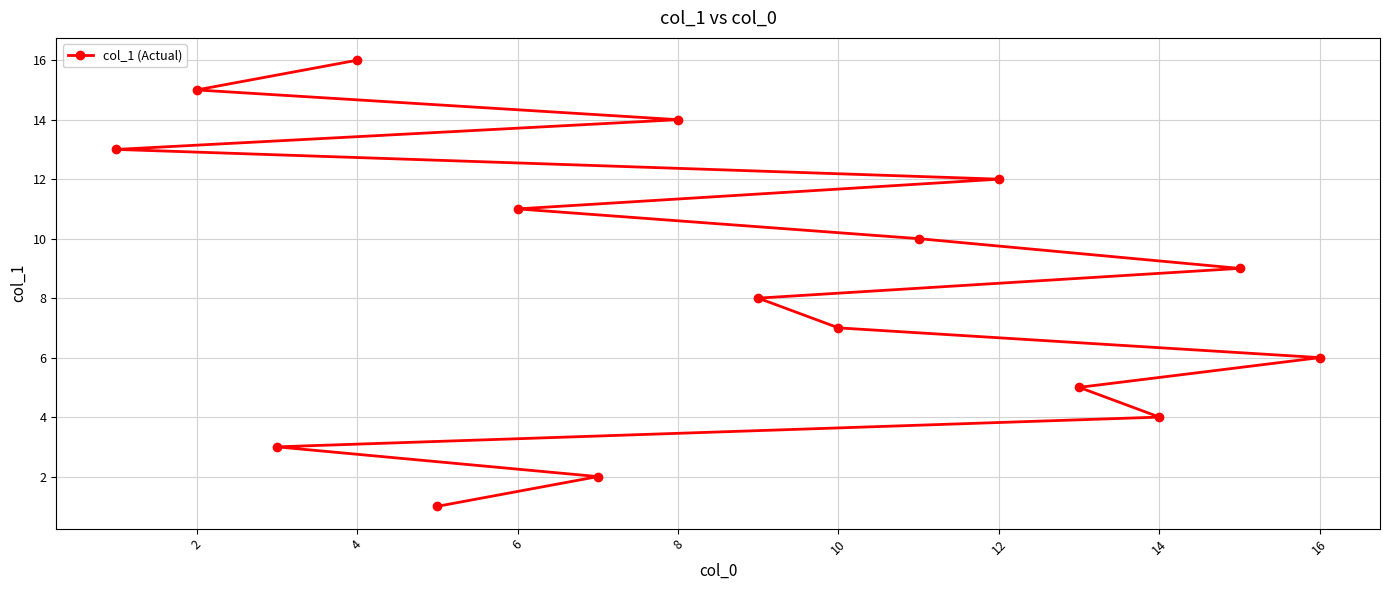

Reading left to right, list all the values displayed in this chart.

13	15	3	16	1	11	2	14	8	7	10	12	5	4	9	6